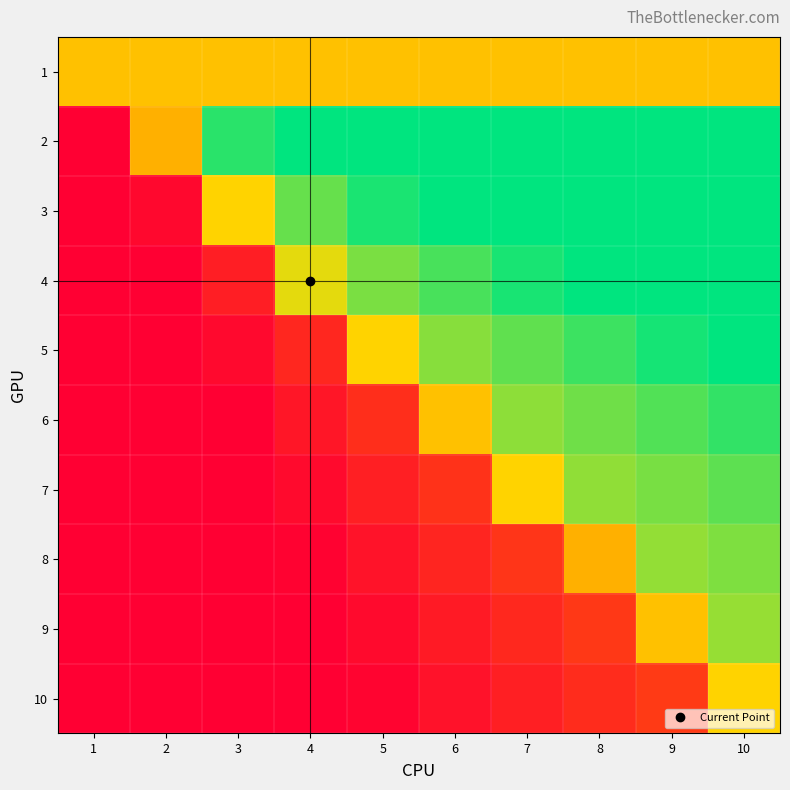

Which has a higher value, 6 or 8?

6